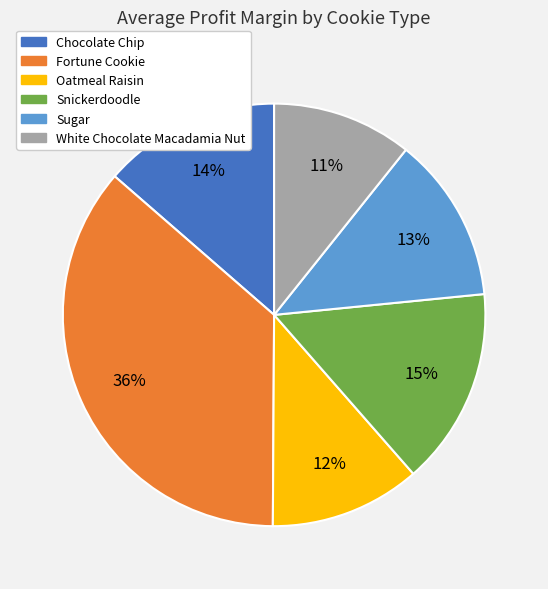

True or false: White Chocolate Macadamia Nut accounts for 11% of the total.

True